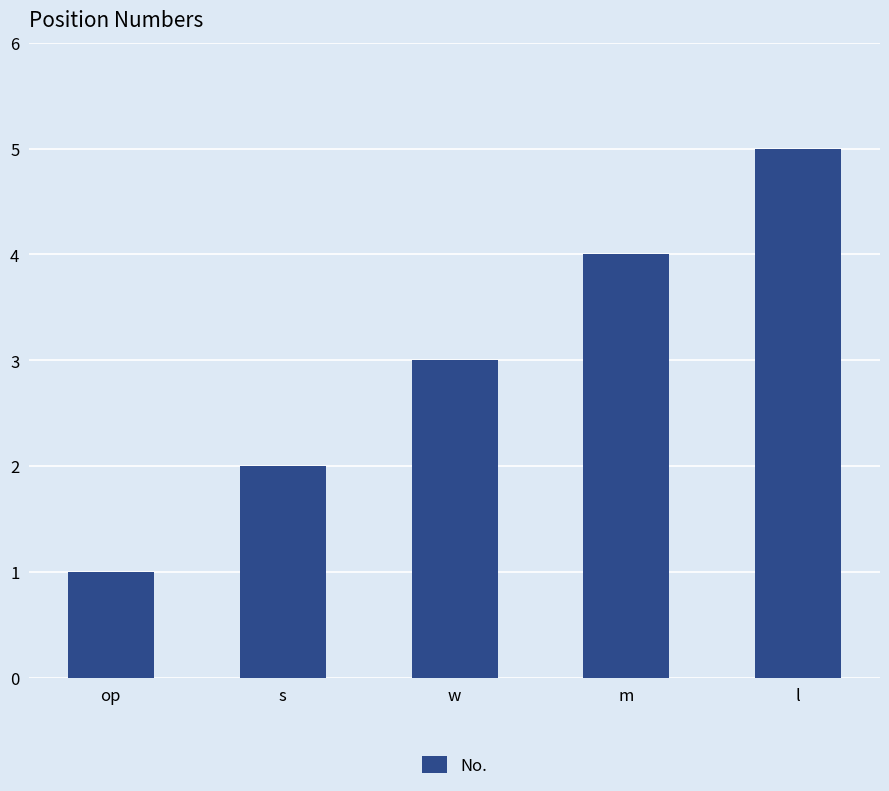

What is the difference between the values at op and l?

4